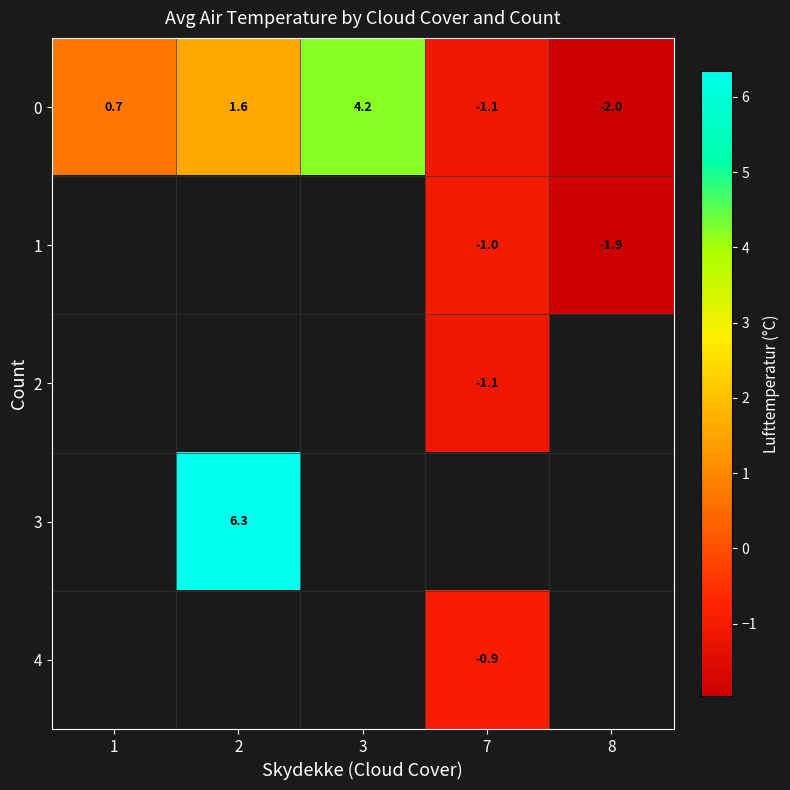

What is the minimum value shown in the chart?

-2.0